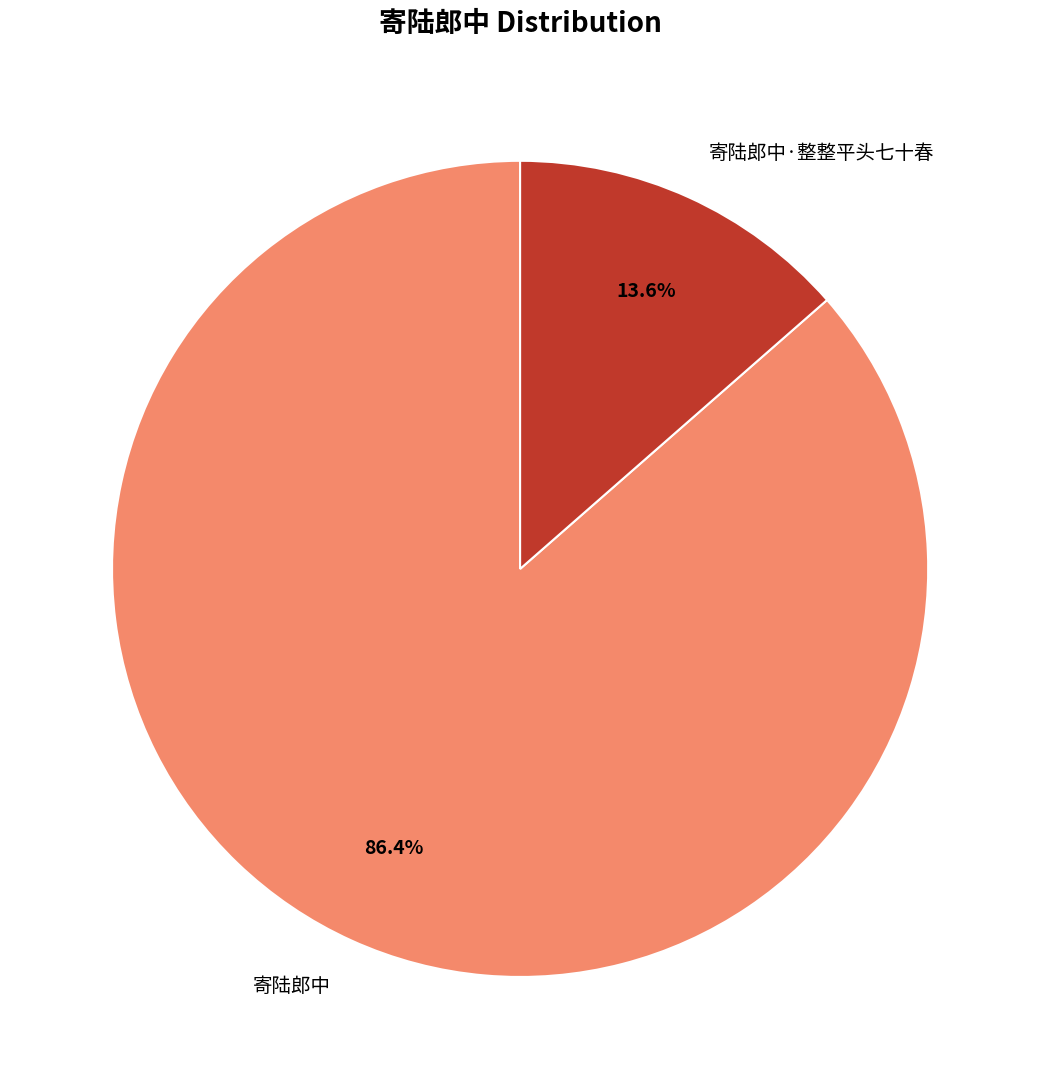

Does 寄陆郎中·整整平头七十春 represent more than half of the total?

No